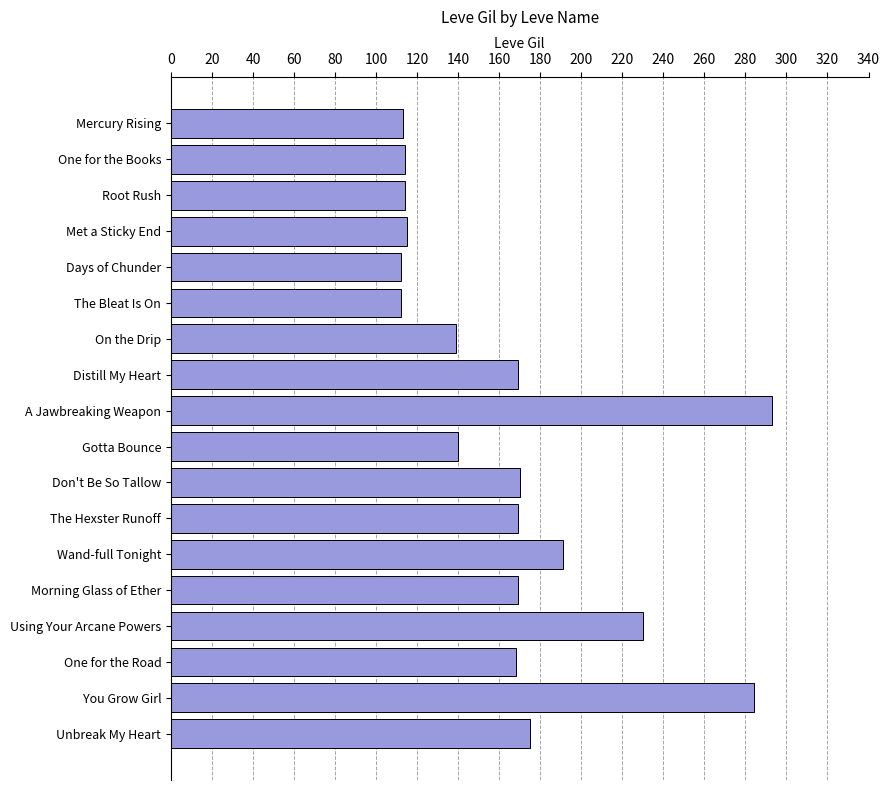

How many series are shown in this chart?

1